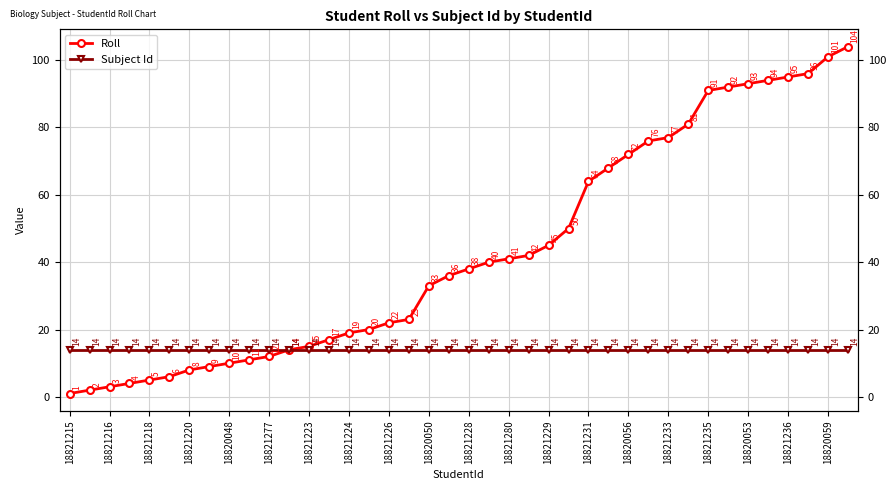

How many values in the Roll series are below 38?

20